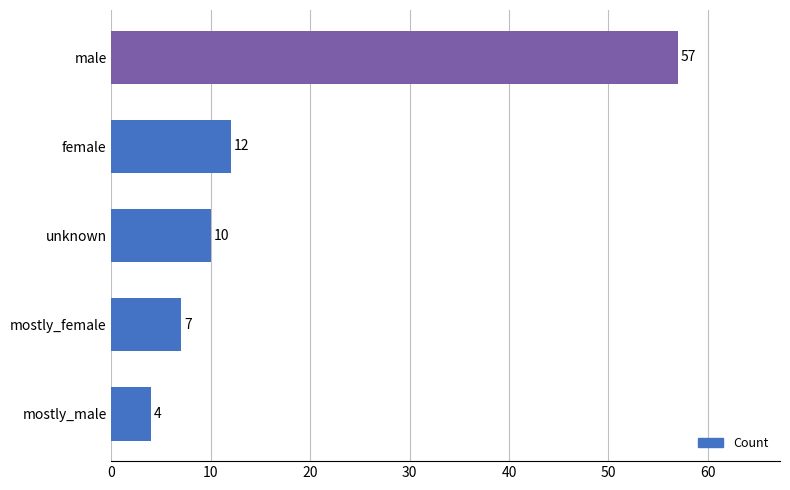

List the labels in order of value, largest first.

male, female, unknown, mostly_female, mostly_male